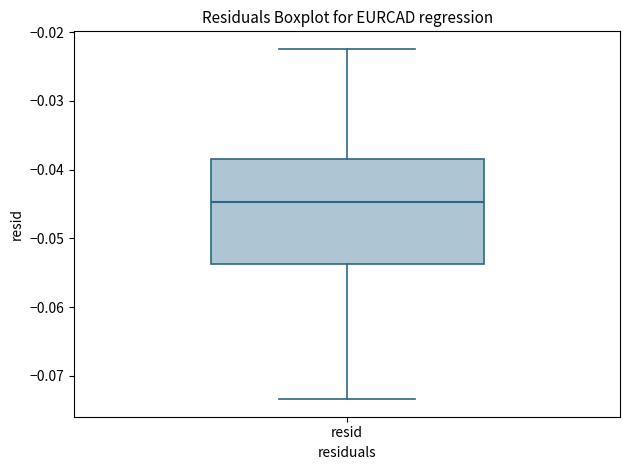

Where does the median line of the box for resid sit on the y-axis? The values are not printed on the chart, so give them approximately, as read against the axis.

-0.045